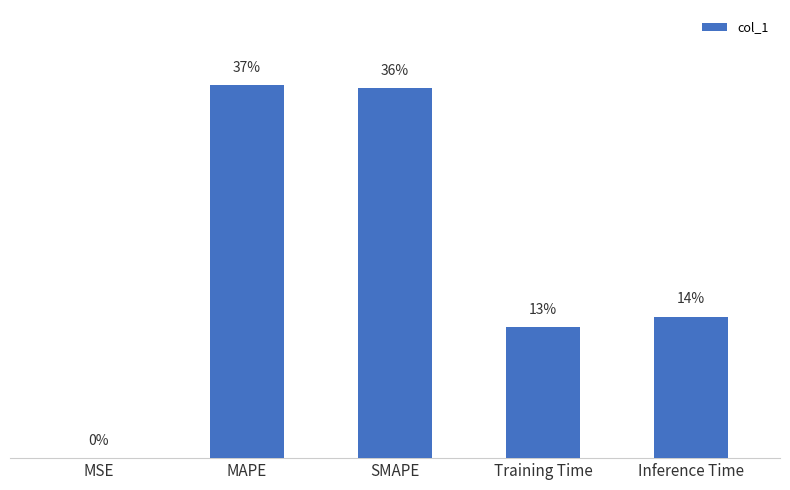

Is it true that the value at MAPE is 3.1?

False